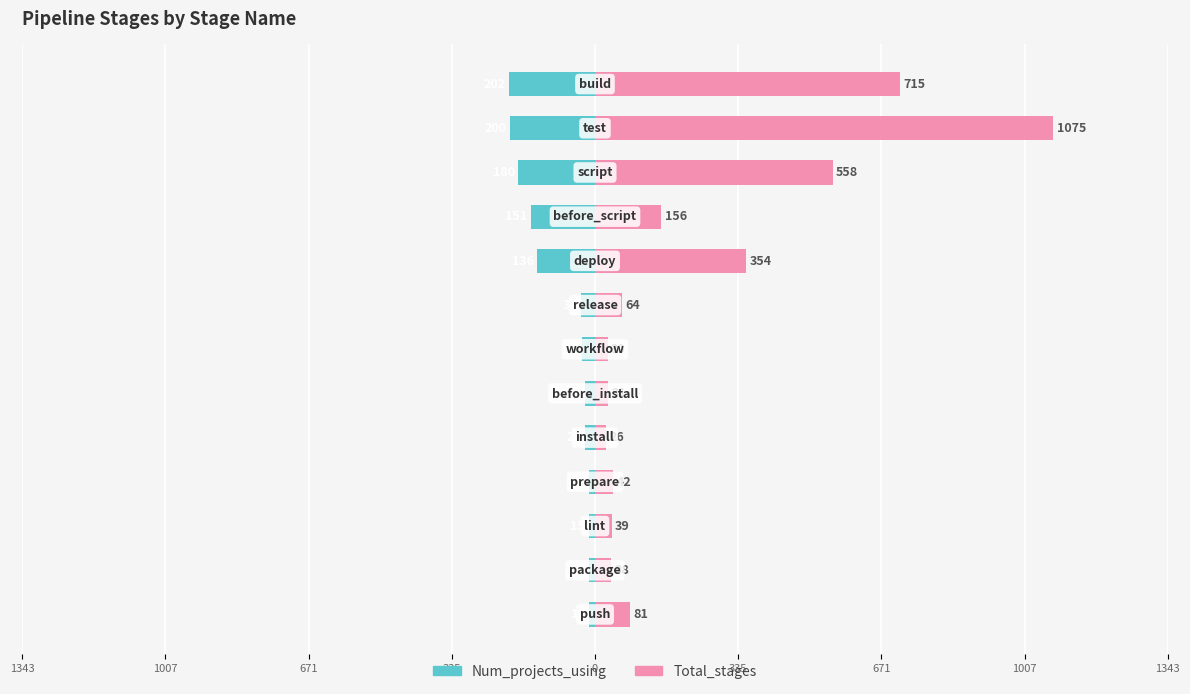

How many categories are shown in the chart?

13